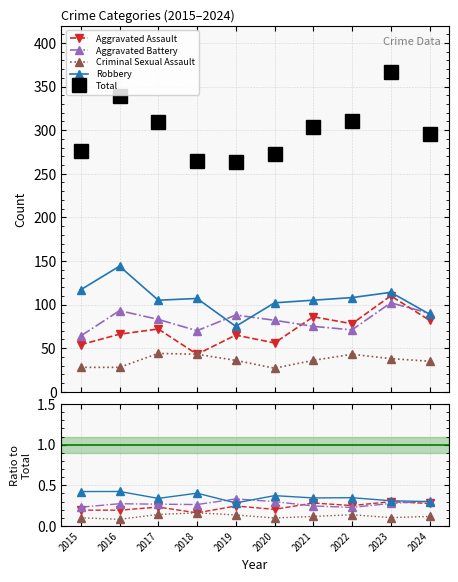

What is the lowest value of the Aggravated Assault series?

0.2